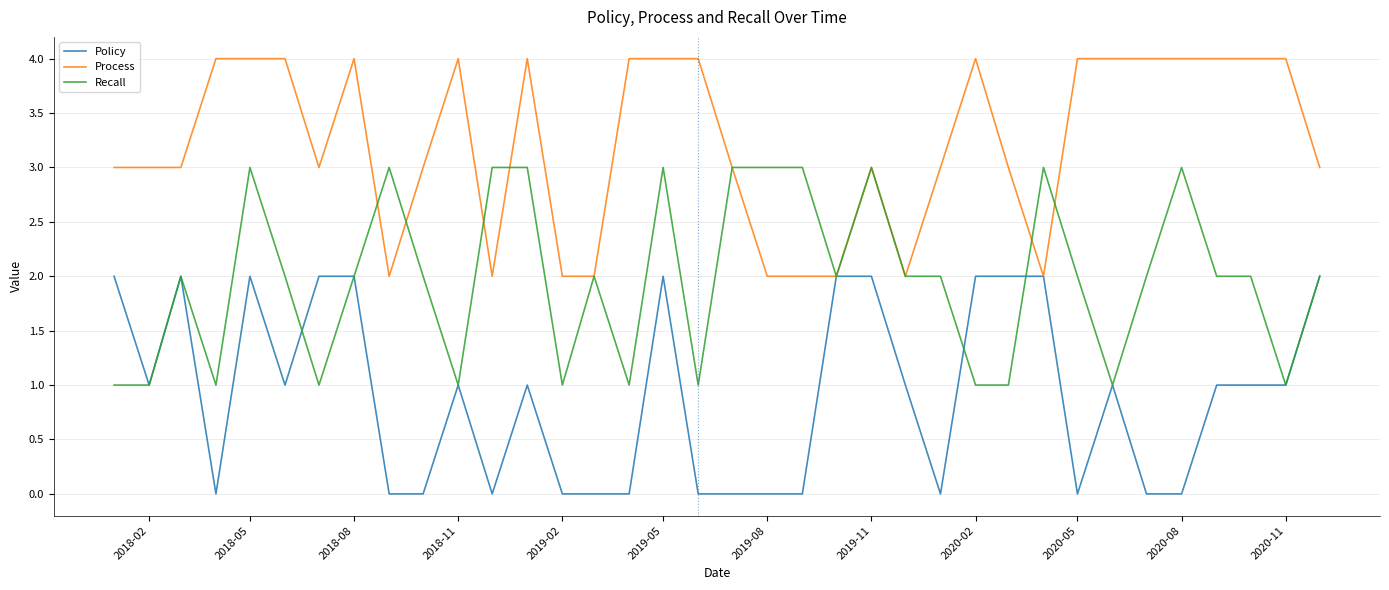

Count the Recall values in the range 1 to 3.

36